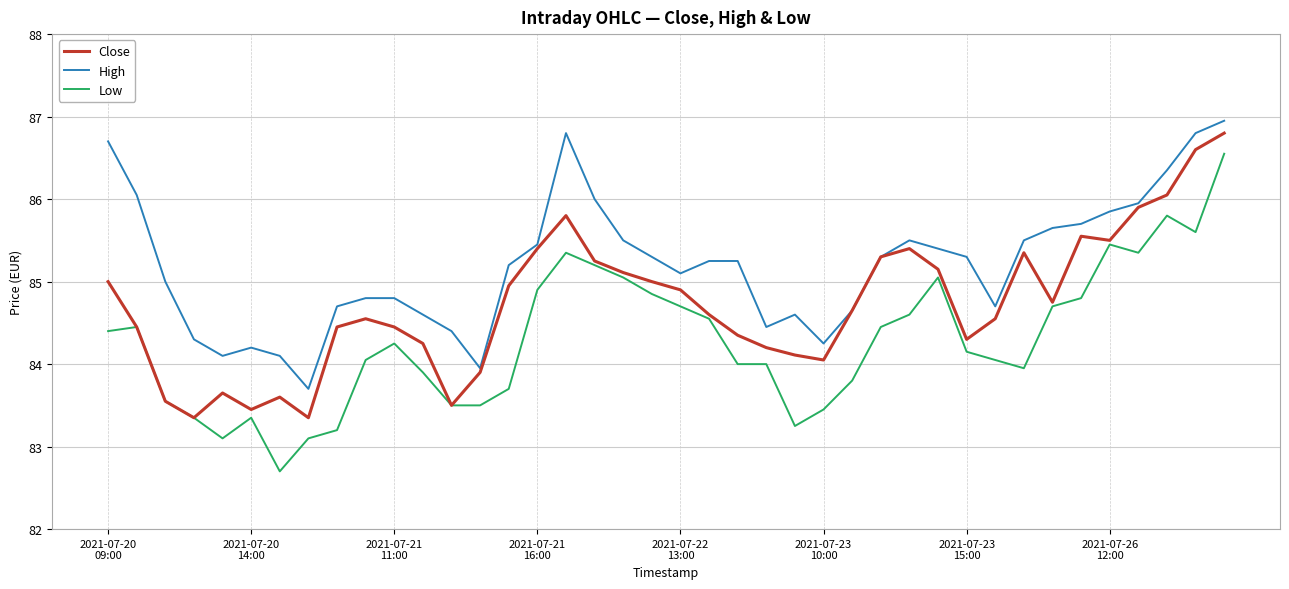

True or false: High and Low intersect in this chart.

False